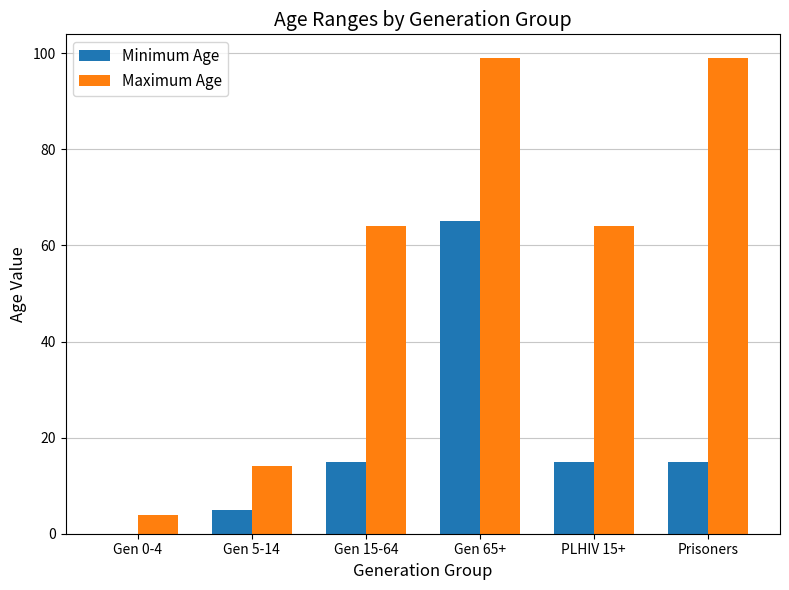

How many groups of bars are there?

6